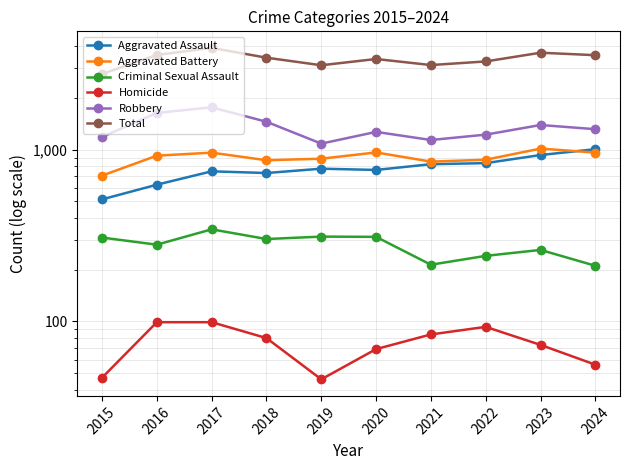

Between 2024 and 2016, which is larger?

2024